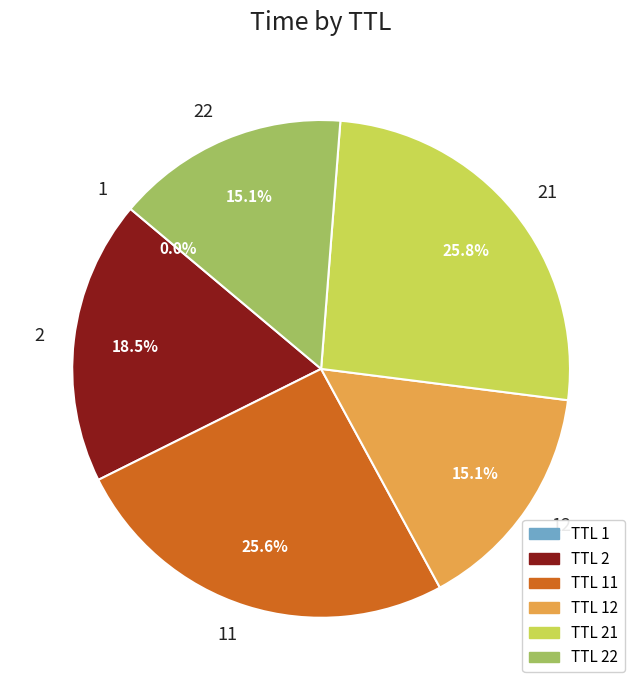

Approximately how many times larger is the value at TTL 21 compared to TTL 2?

1.4